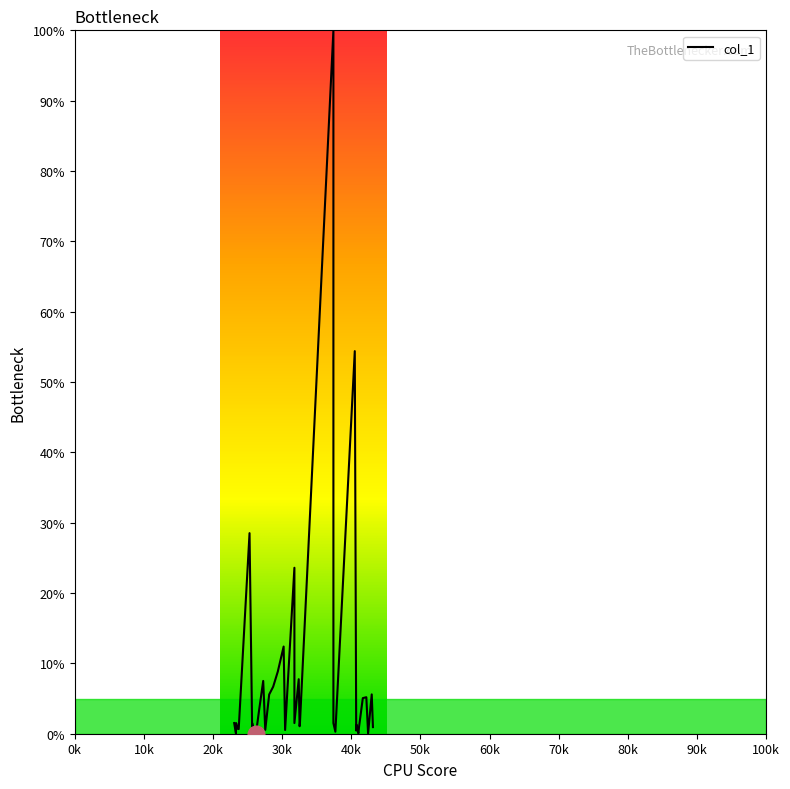

What is the greatest value displayed?

100.0